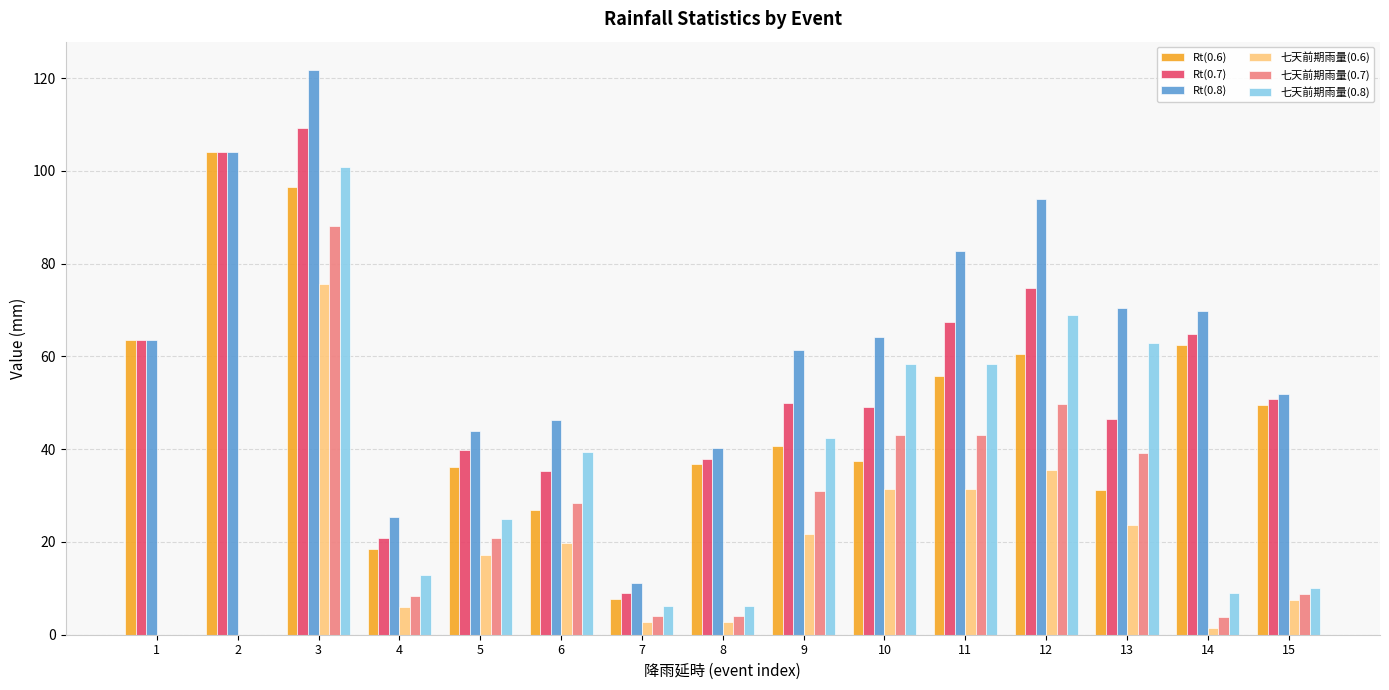

What is the sum of all 七天前期雨量(0.7) values?

372.2